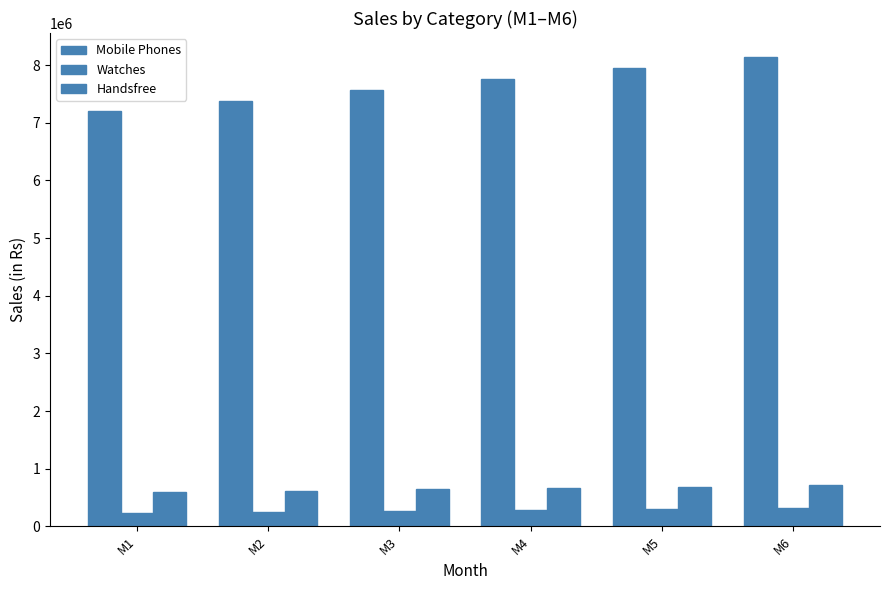

What is the value of the Mobile Phones bar at the 2nd from the left?

7380720